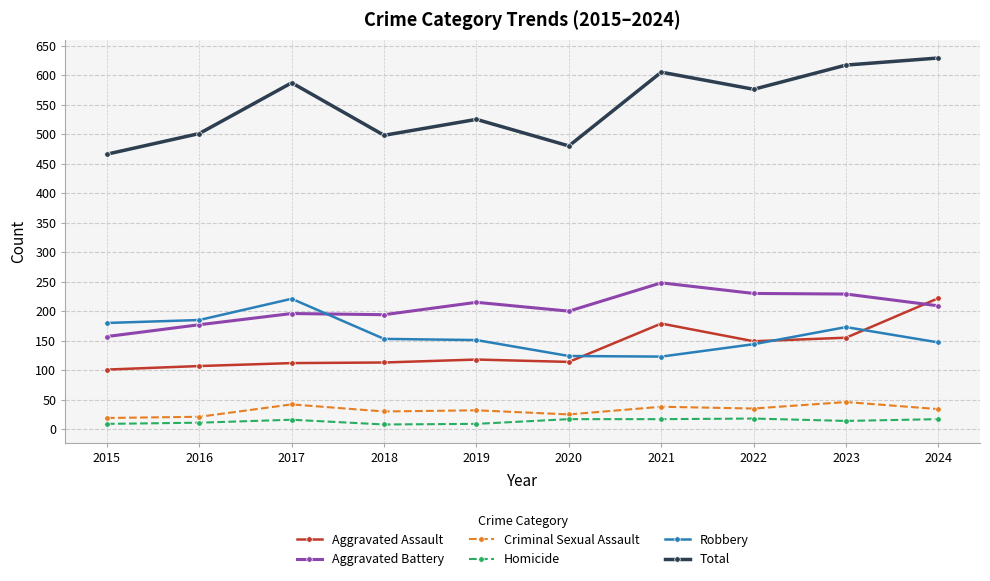

True or false: Criminal Sexual Assault and Robbery intersect in this chart.

False